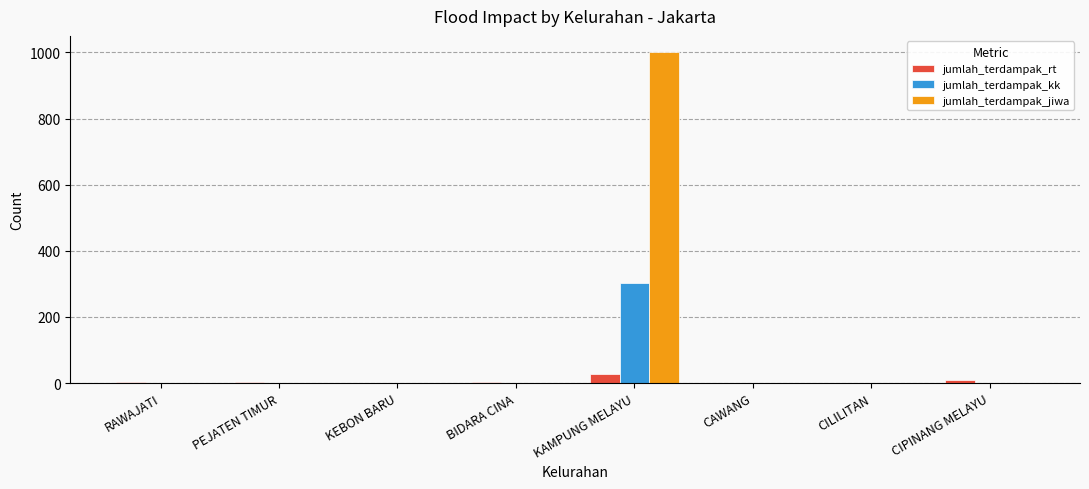

Count the number of categories in the chart.

8